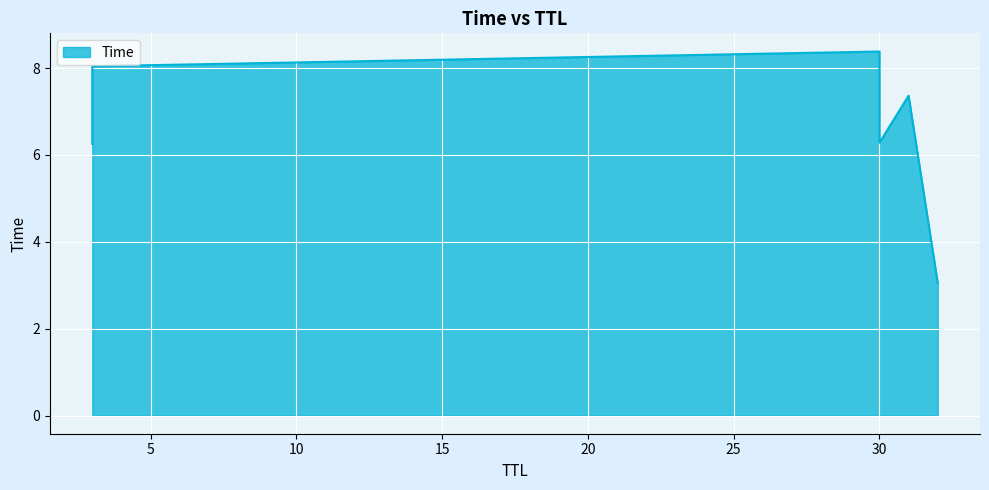

How many data points does each series have?

6